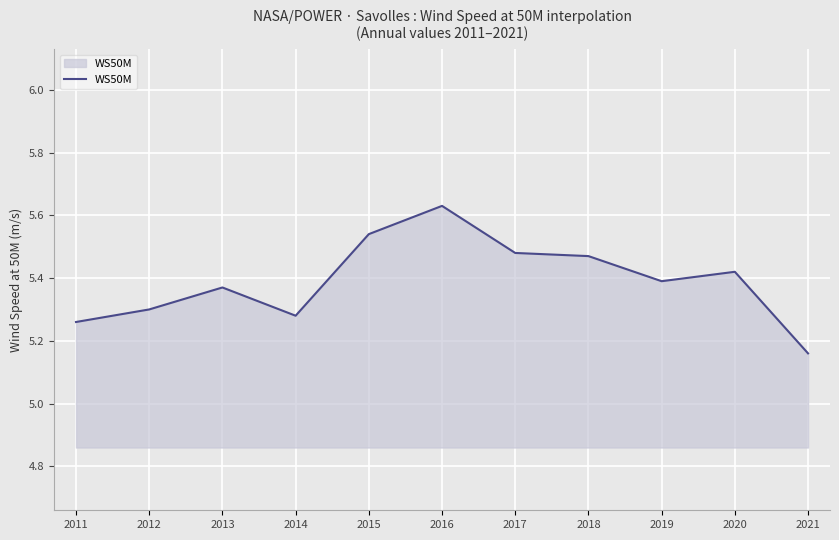

At which label is the value closest to 5?

2021